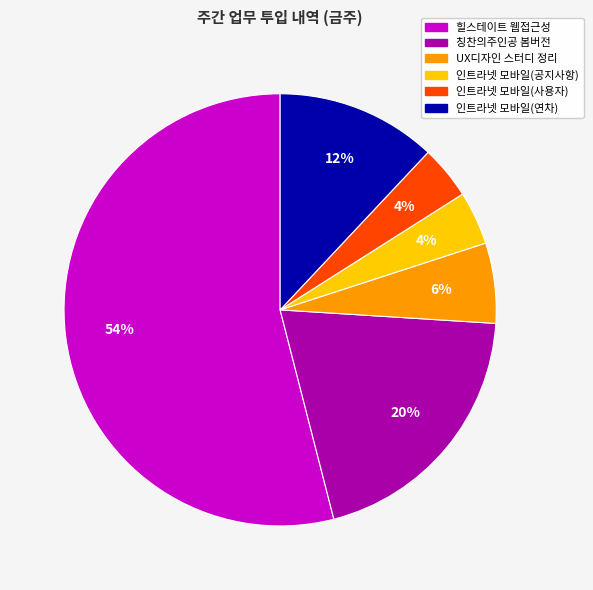

What is the largest slice in the pie chart?

힐스테이트 웹접근성